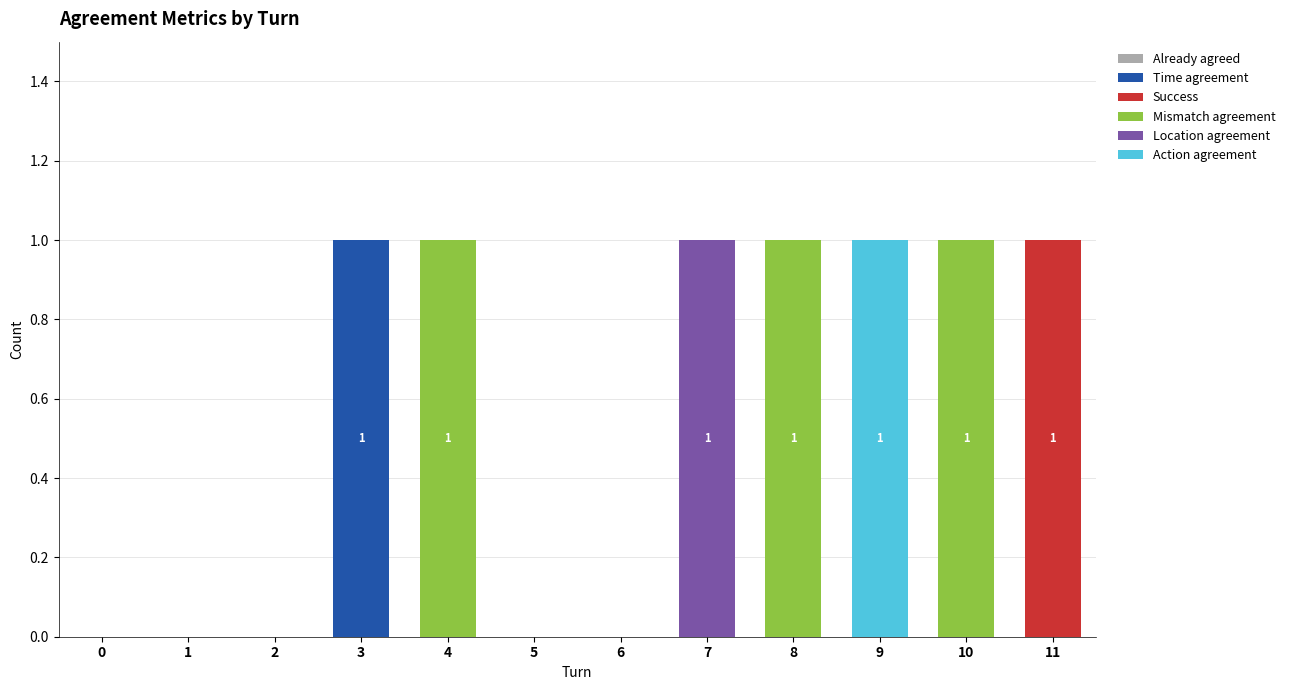

At which label does Action agreement reach its peak?

9